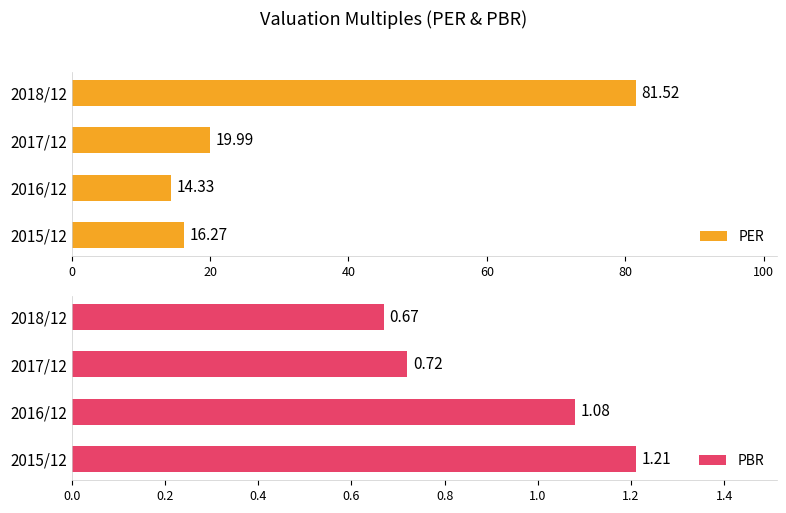

Rank the series by their average value, from lowest to highest.

PBR, PER